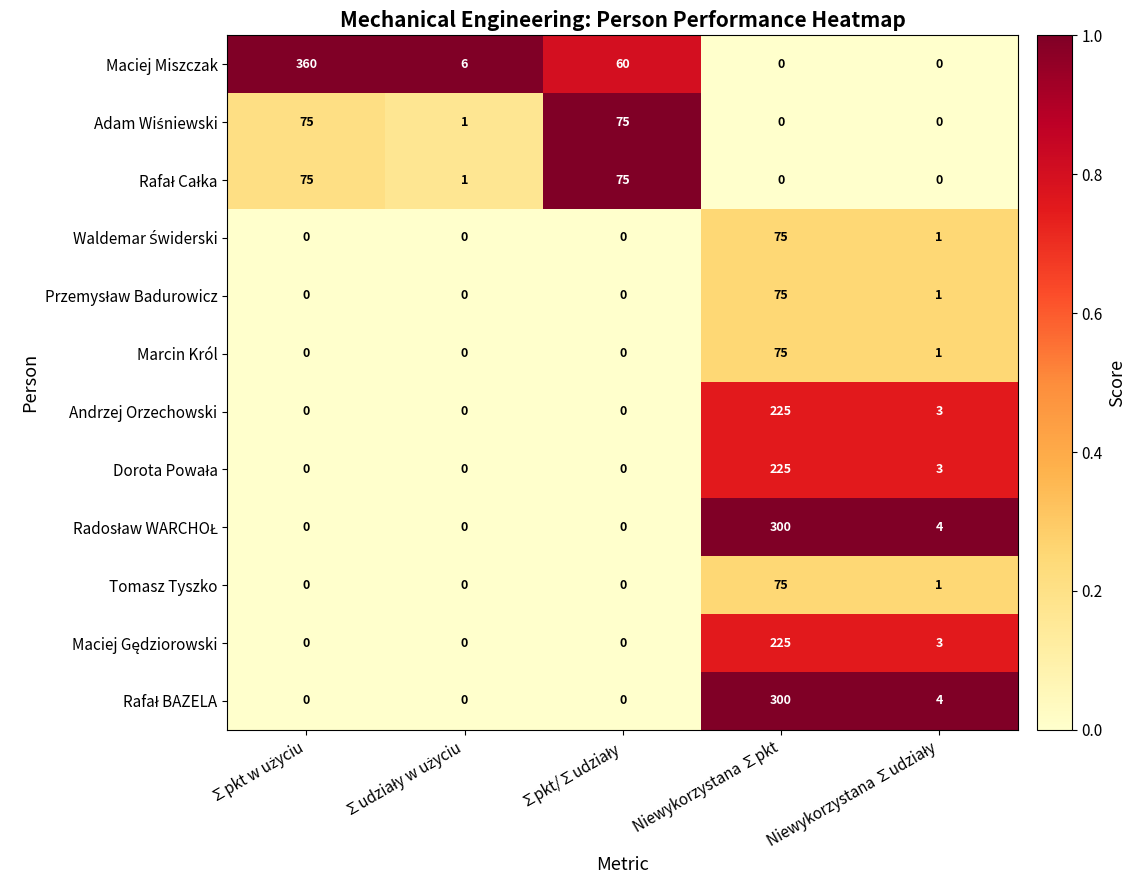

How many data points in Andrzej Orzechowski are above 0?

2